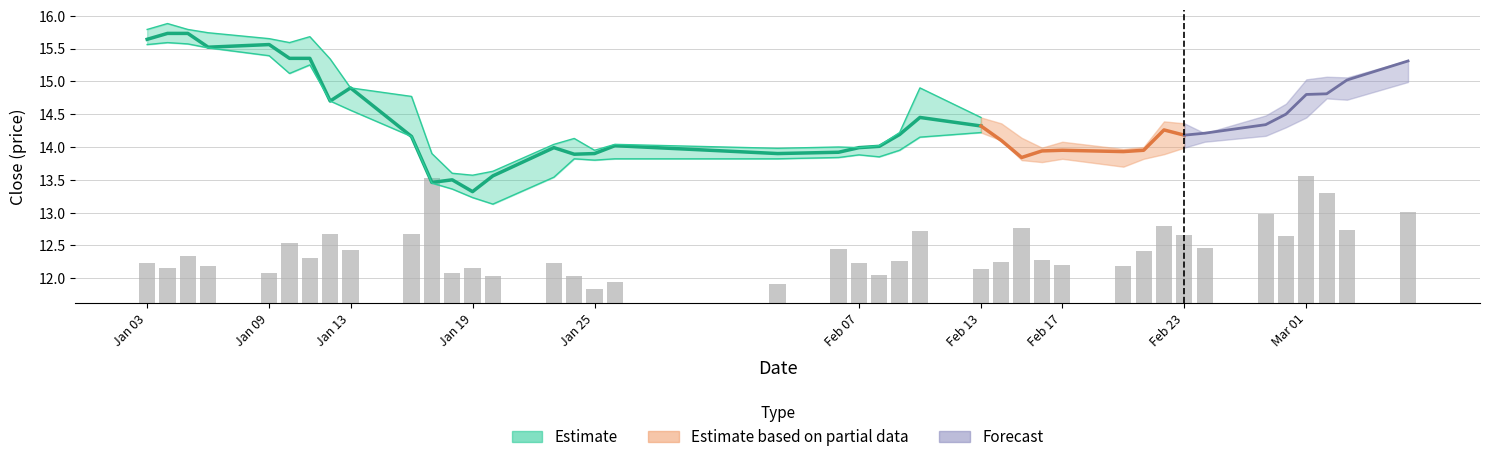

Are the bars horizontal?

No